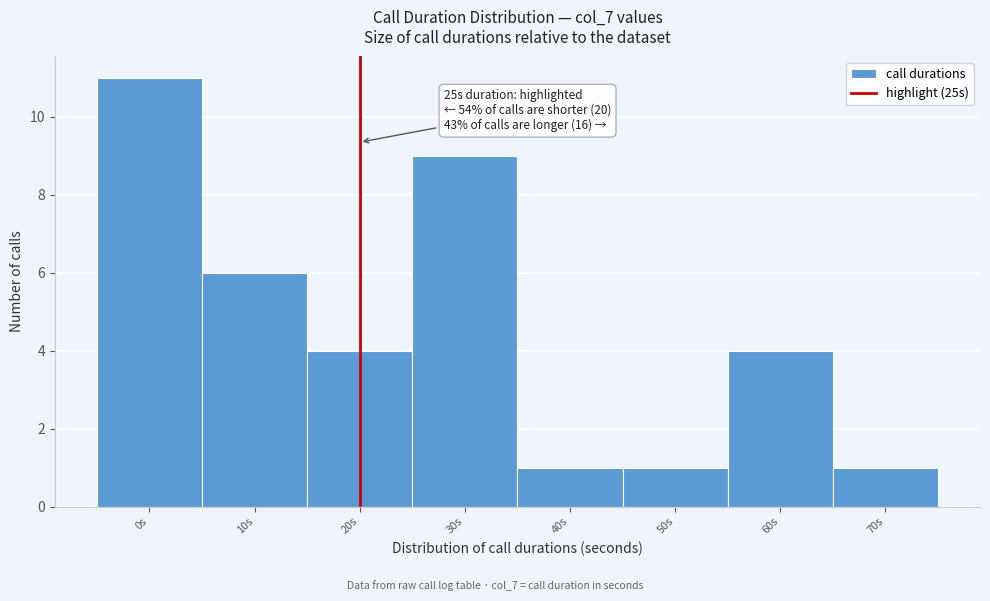

Reading left to right, transcribe all the data shown in this chart.

11	6	4	9	1	1	4	1